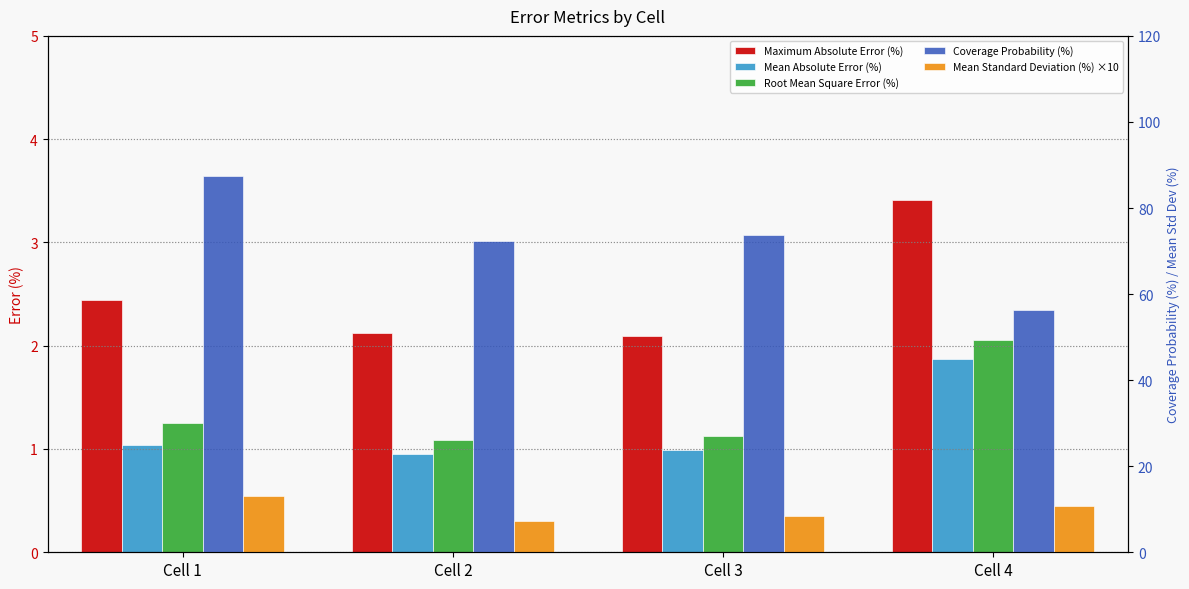

What is the approximate value of Root Mean Square Error (%) at Cell 1?

1.2